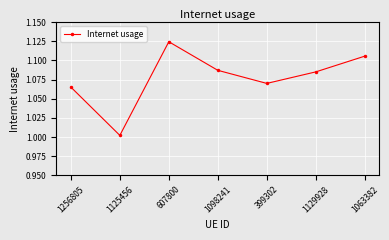

Where is the data nearest to the value 1?

1125456